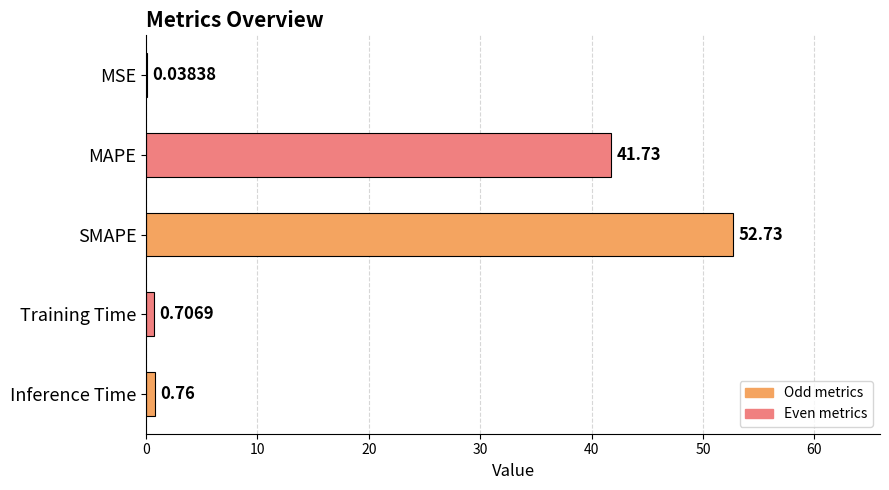

At which category does the chart reach its peak across all series?

SMAPE